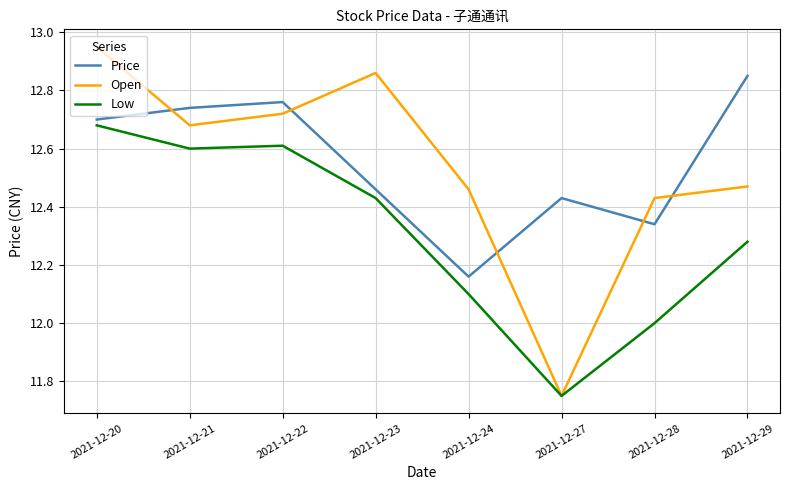

At which category is the sum across all series the highest?

2021-12-20